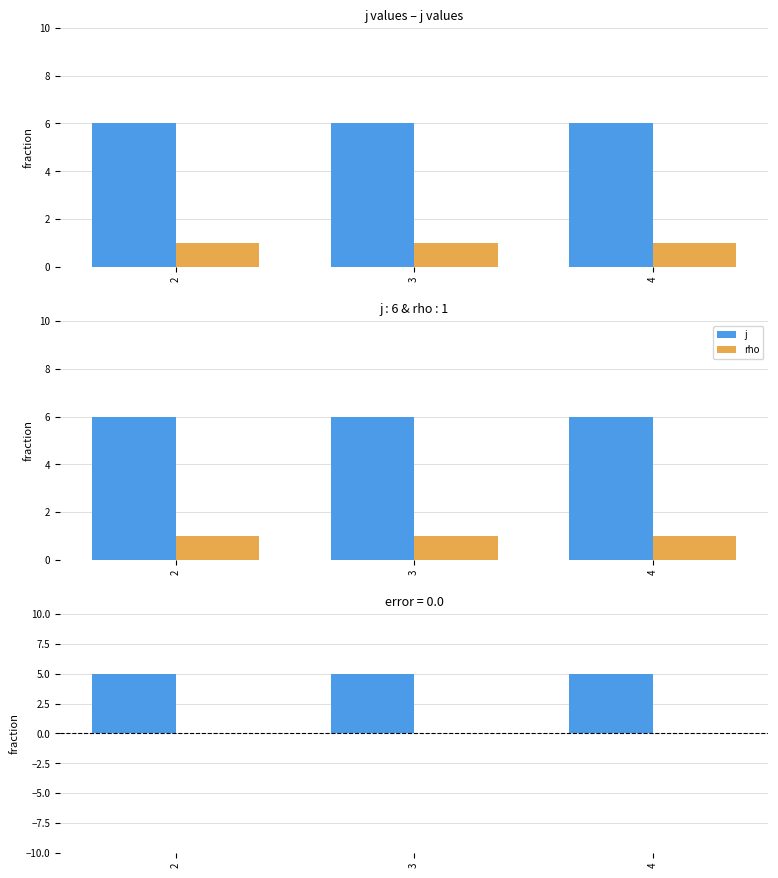

At which label is j closest to 6?

2